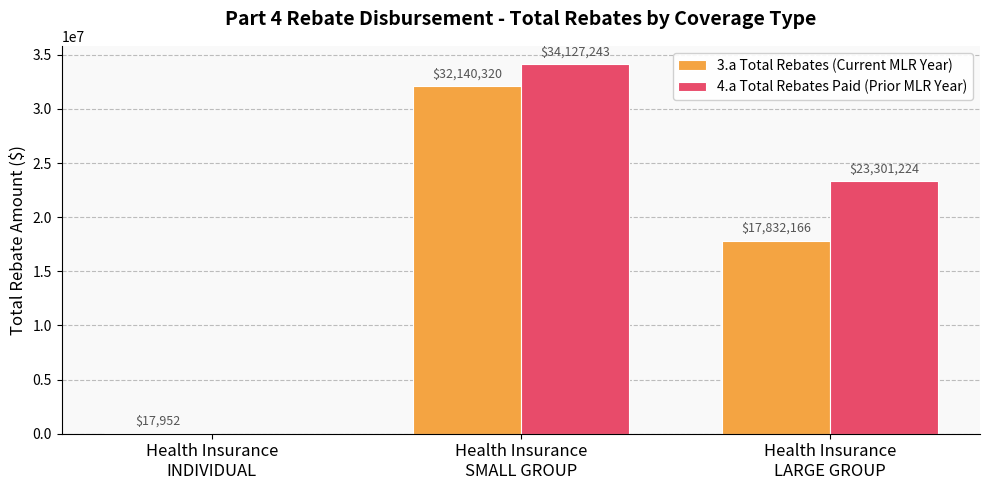

Which label corresponds to the largest value in the chart?

Health Insurance
SMALL GROUP